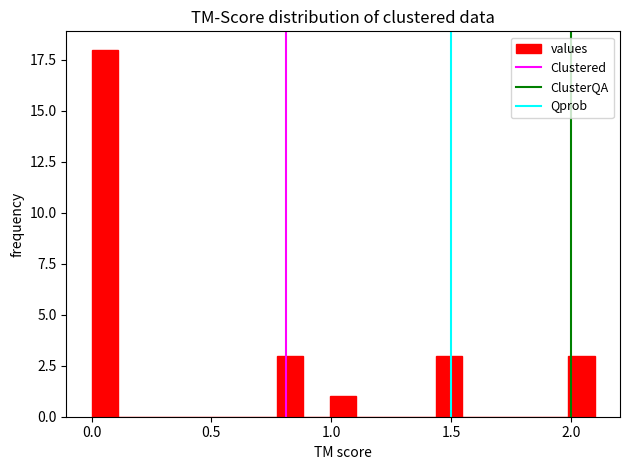

Read against the x-axis, roughly where is the centre of the tallest bar?

0.05